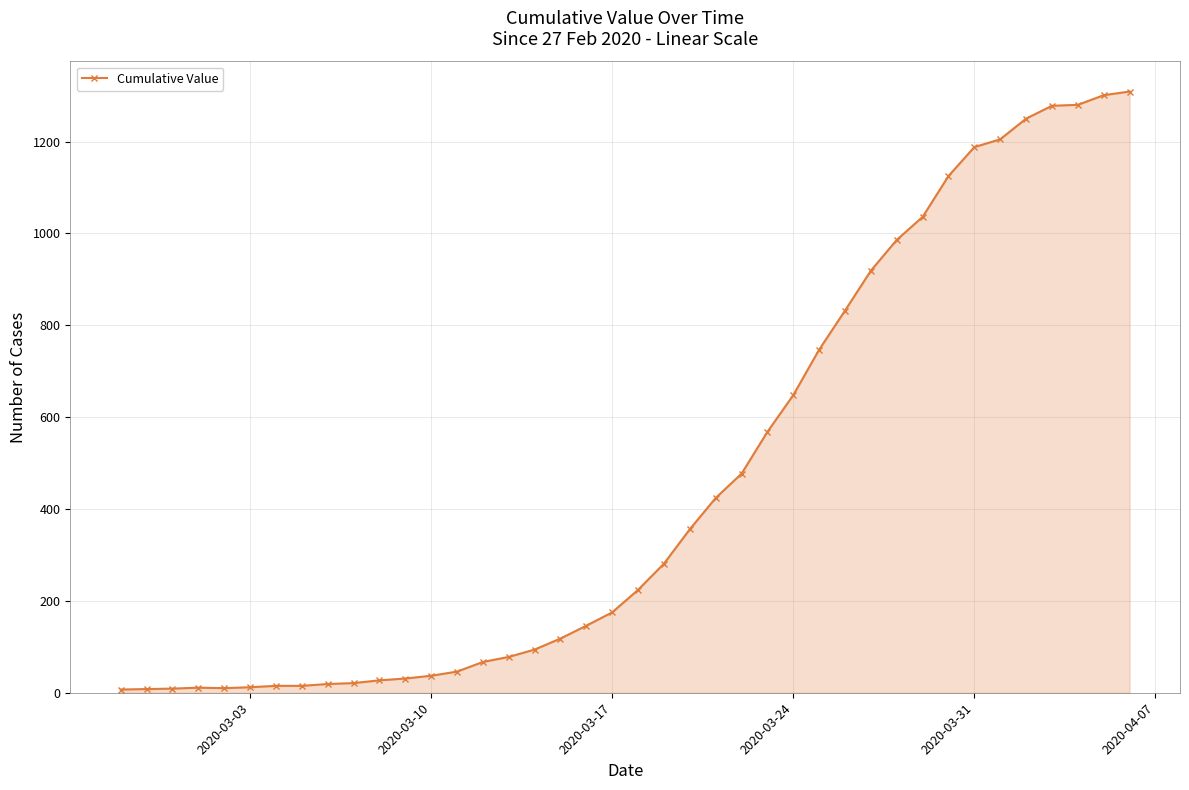

What is the difference between the second highest and second lowest values?

1293